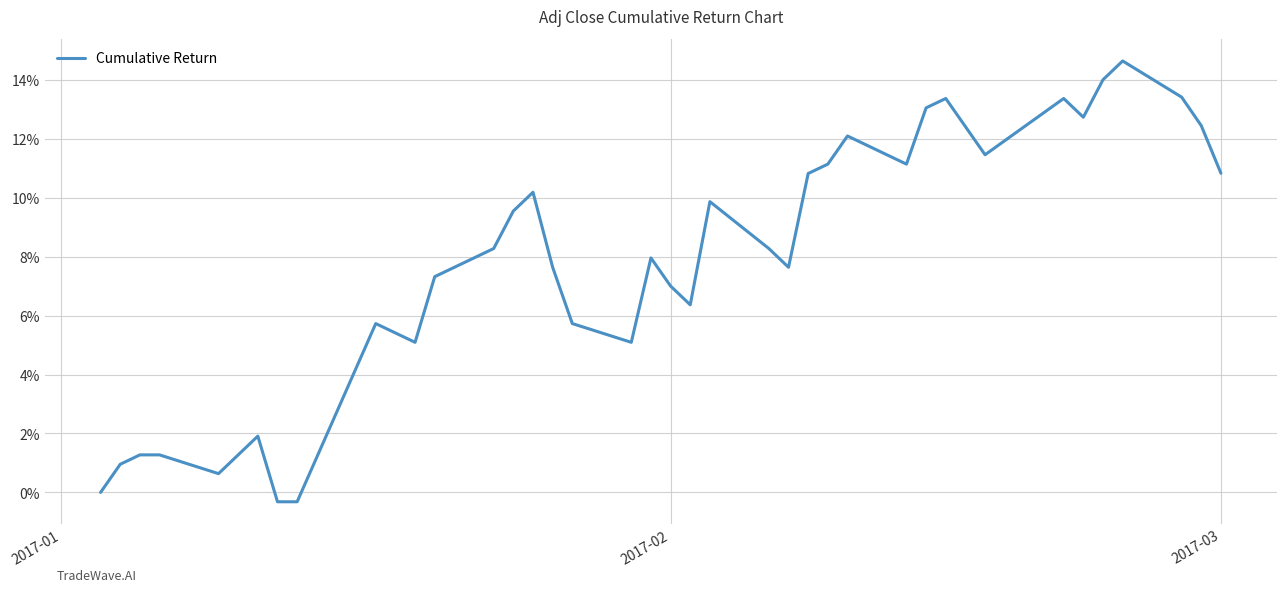

How many values are below 0?

2